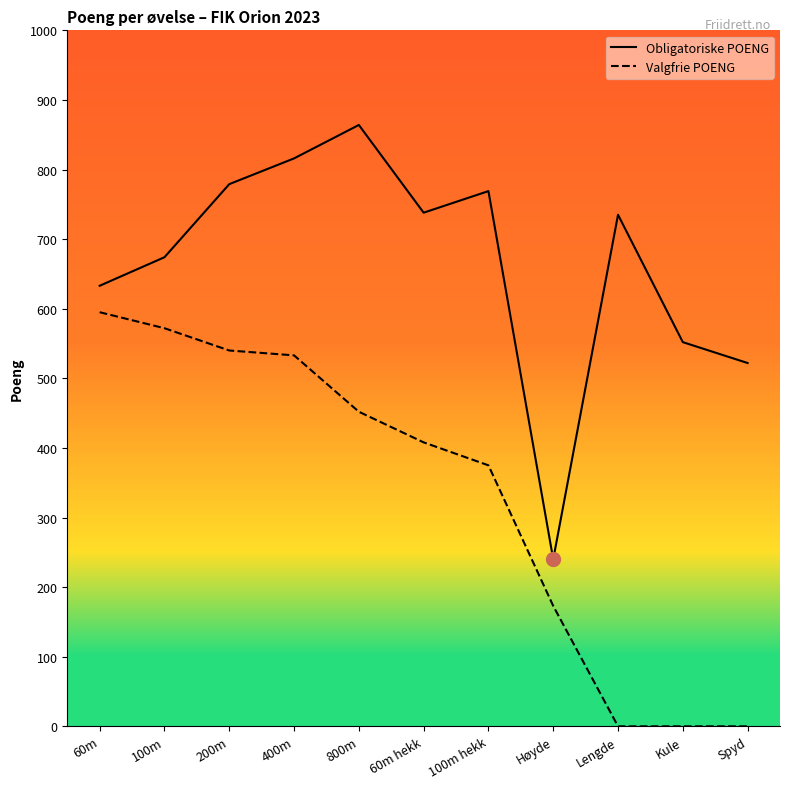

What is the sum of all Valgfrie POENG values?

3648